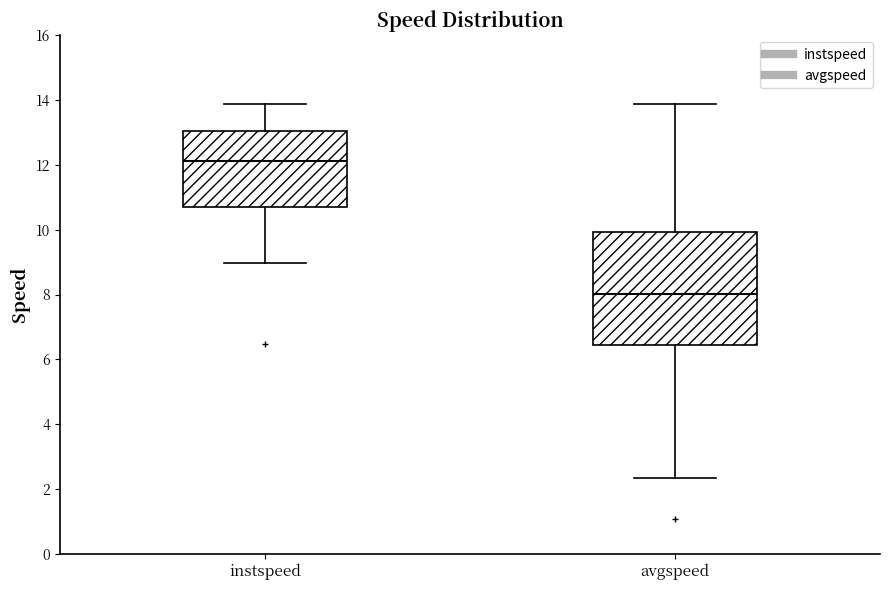

Which box's median line is the highest?

instspeed